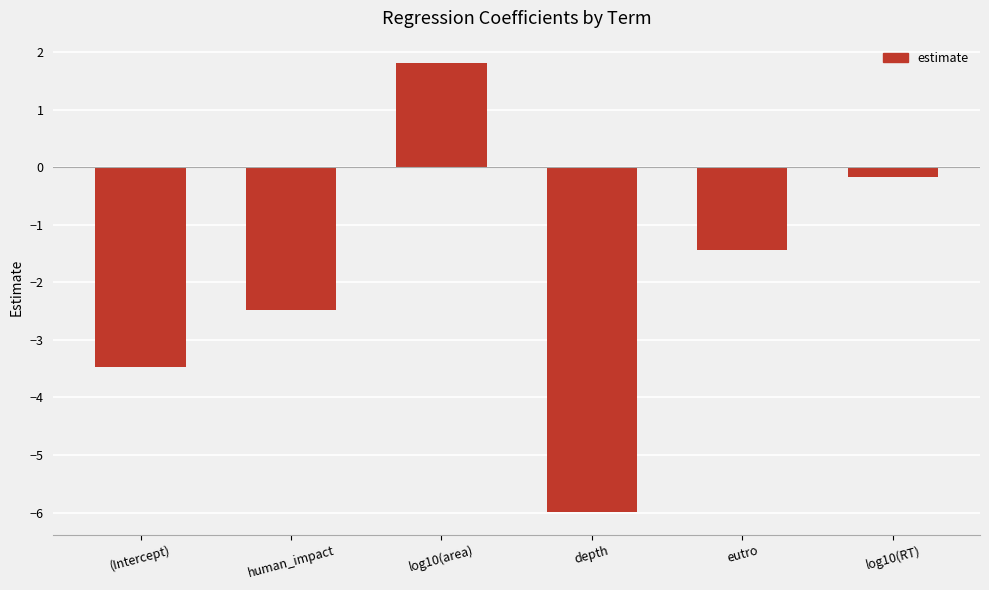

Reading right to left, transcribe all the data shown in this chart.

-0.2	-1.4	-6.0	1.8	-2.5	-3.5